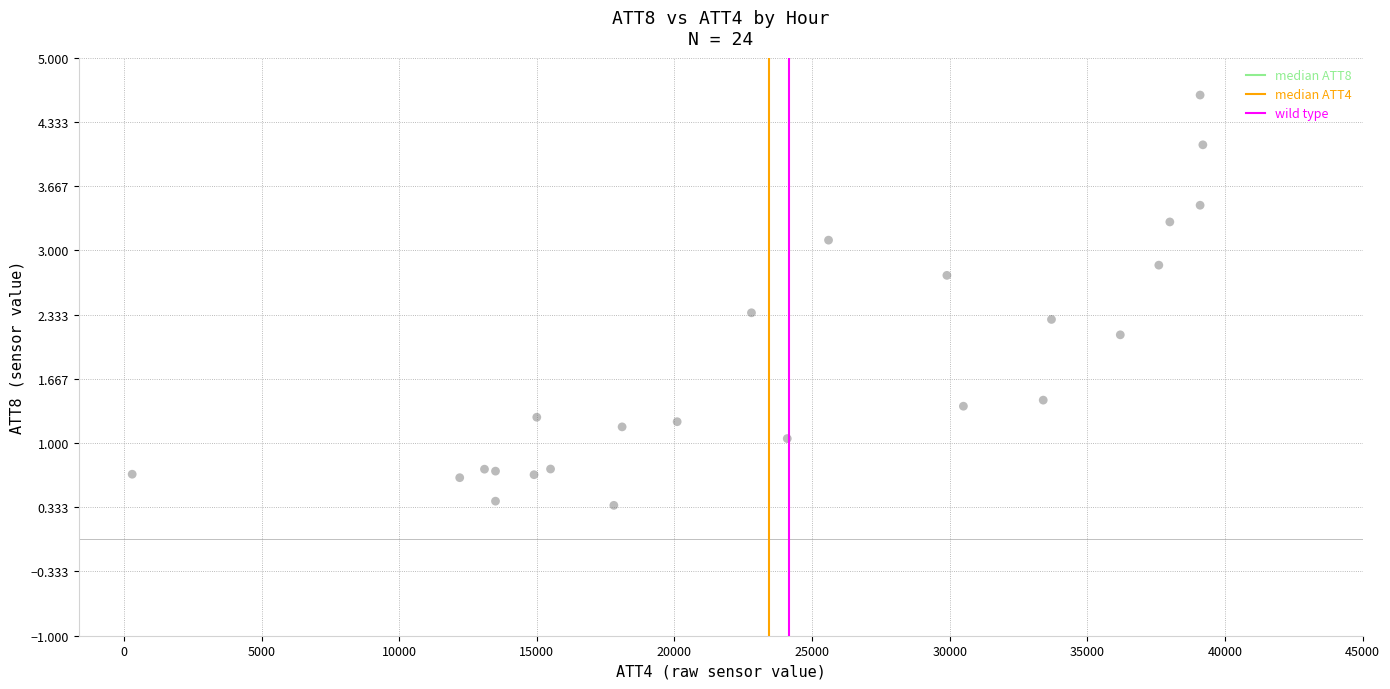

What Y value in the scatter plot is closest to 2?

2.1